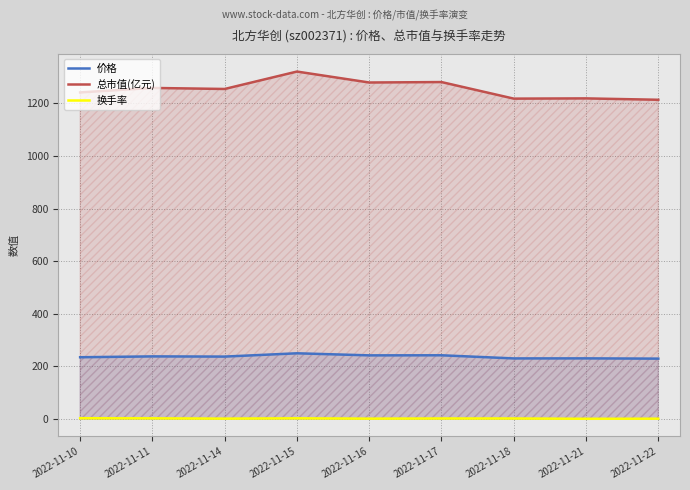

What is the value of the 总市值(亿元) point at the 2nd from the left?

1258.8